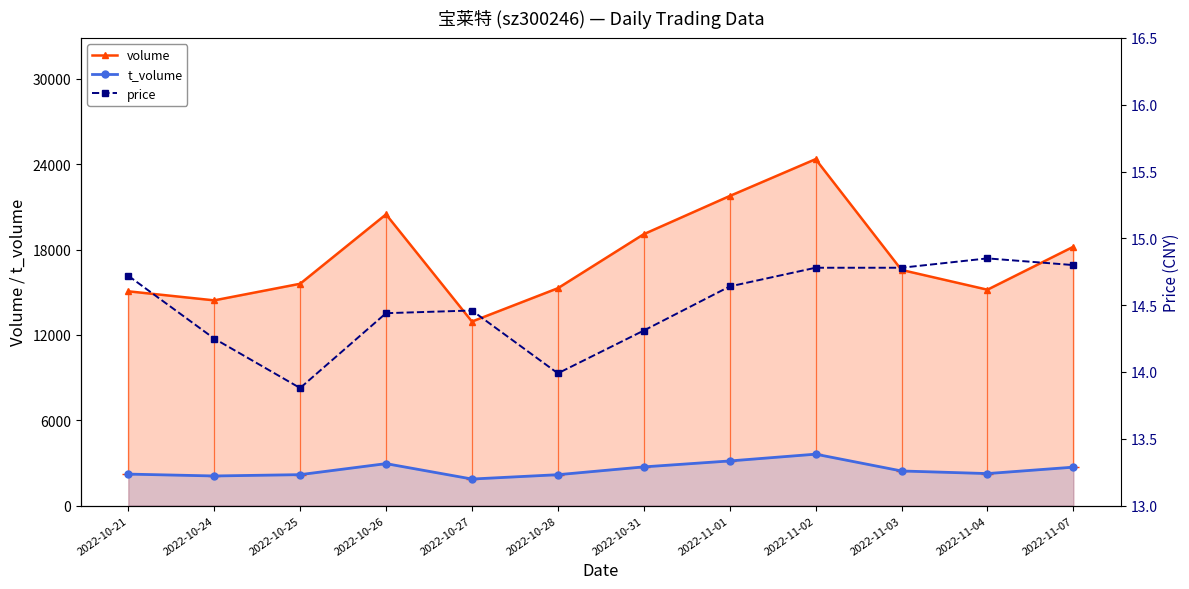

True or false: volume has a value of 15596.0 at 2022-10-25.

True